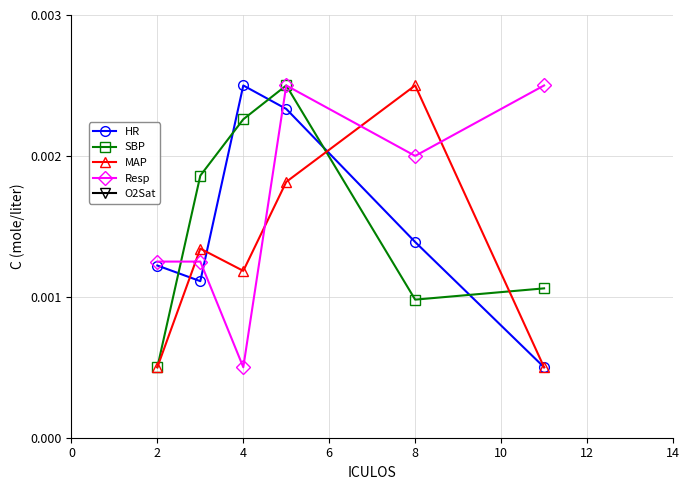

How many interior local peaks does the HR series have?

1